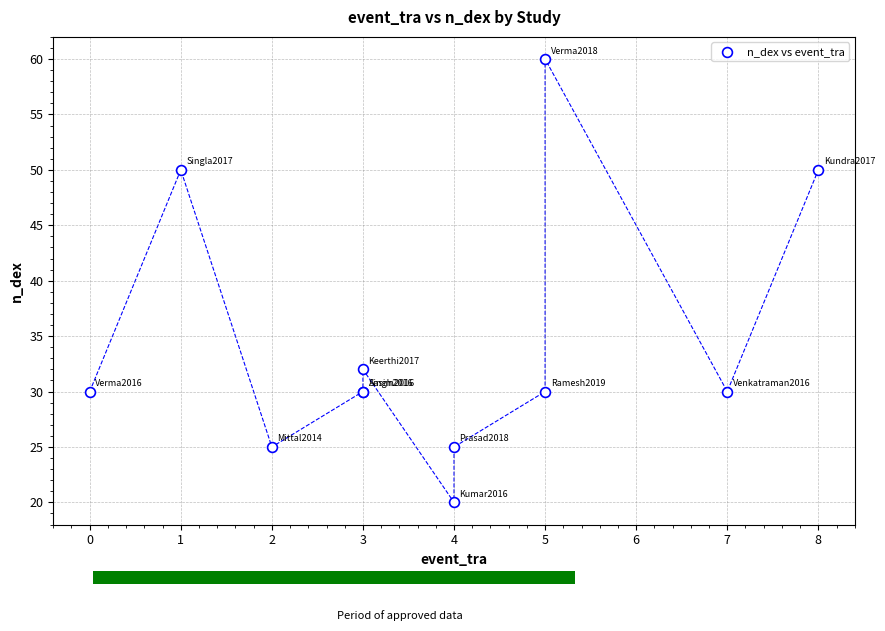

What Y value in the scatter plot is closest to 40?

32